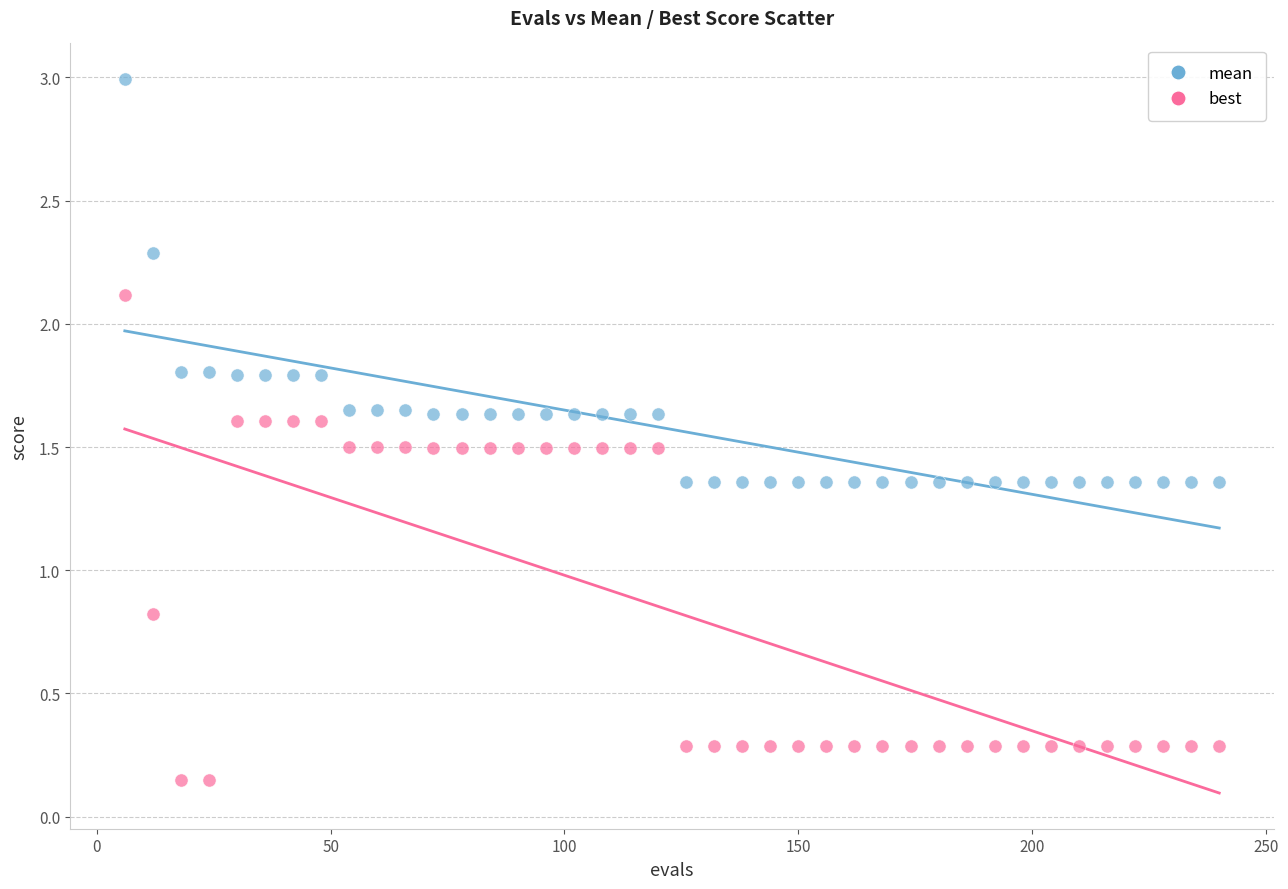

Which series contains the lowest Y value?

best